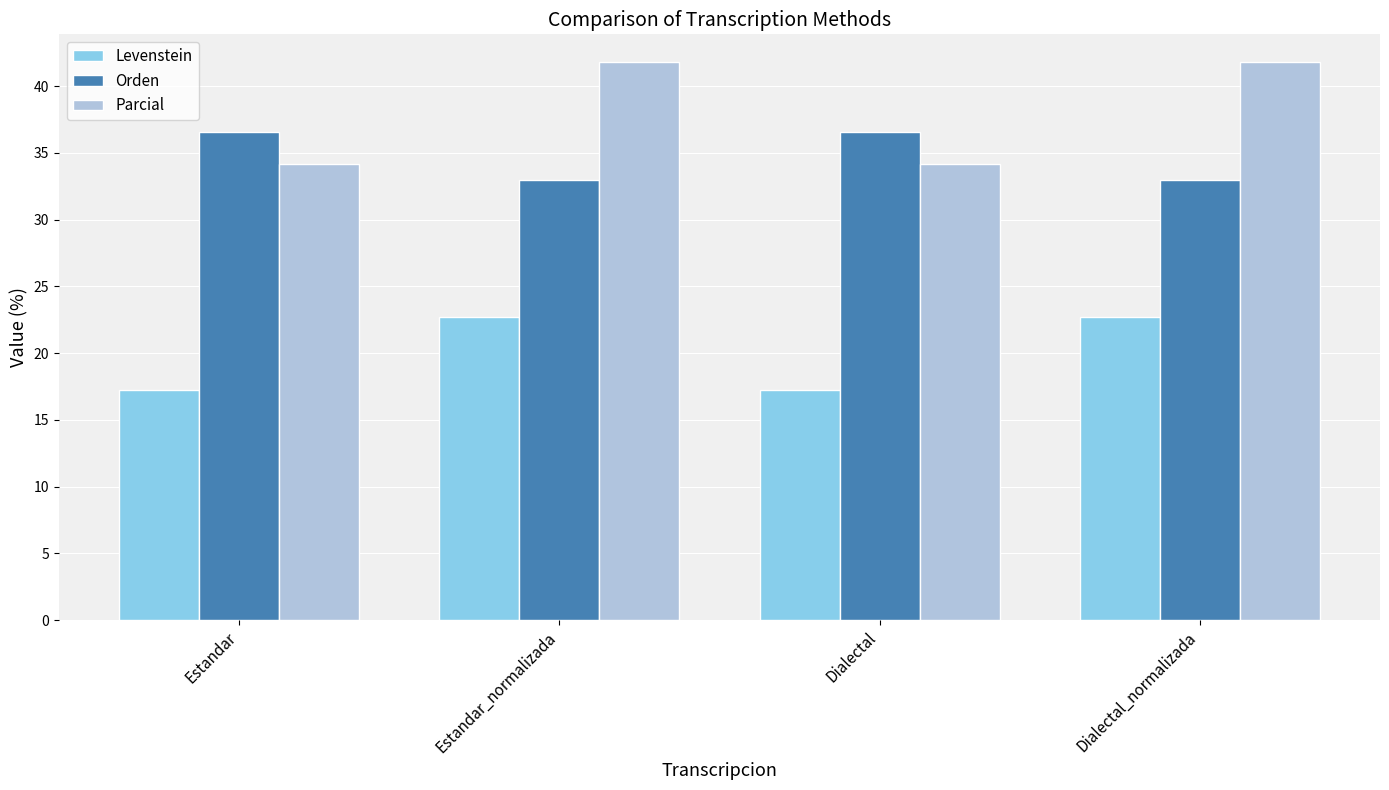

How many series are shown in this chart?

3